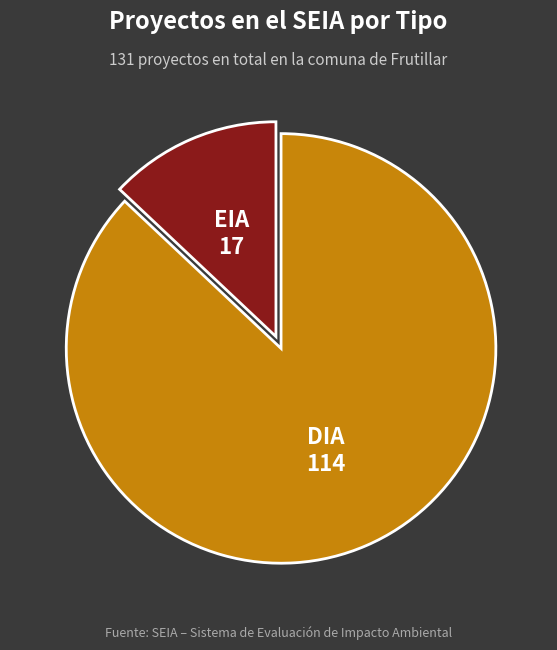

Is it true that DIA is 87% of the pie?

True